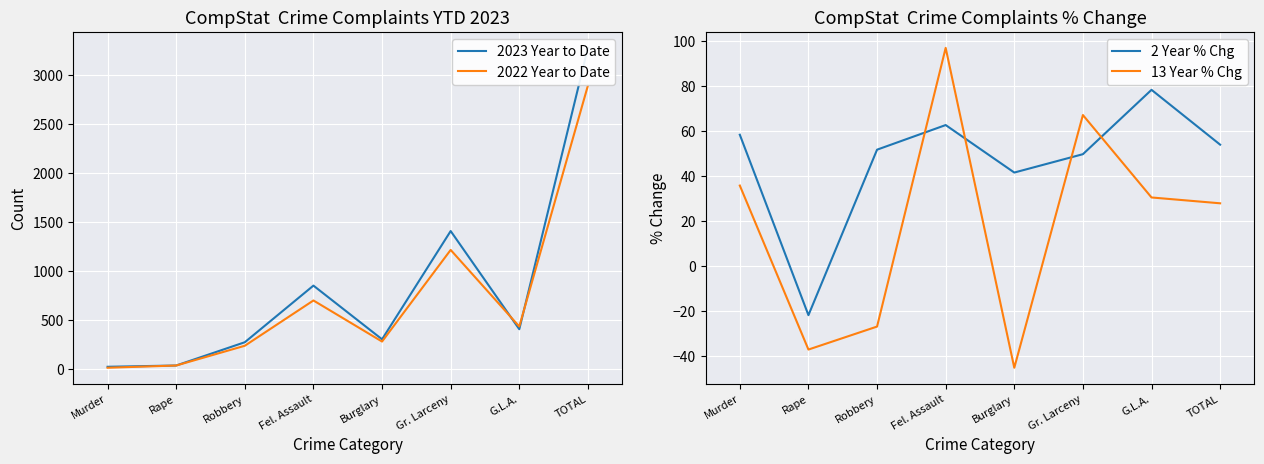

Reading left to right, what are all the values shown in this chart?

2023 Year to Date: 19.0	32.0	270.0	849.0	300.0	1407.0	403.0	3280.0
2022 Year to Date: 9.0	32.0	234.0	697.0	277.0	1214.0	431.0	2894.0
2 Year % Chg: 58.3	-22.0	51.7	62.6	41.5	49.7	78.3	53.9
13 Year % Chg: 35.7	-37.3	-27.0	97.0	-45.4	67.1	30.4	27.8